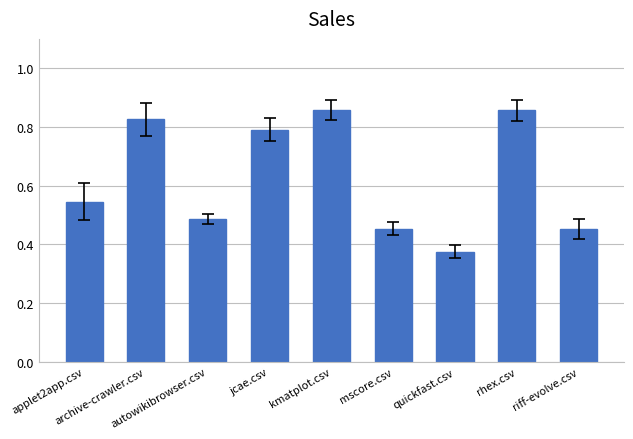

What position from the right is rhex.csv?

2